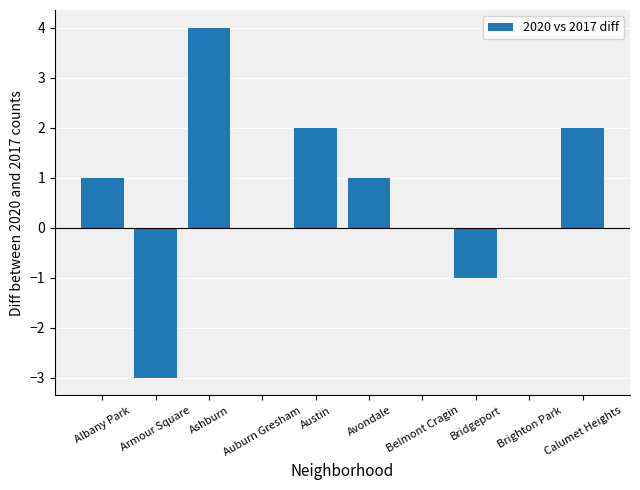

What is the maximum value shown in the chart?

4